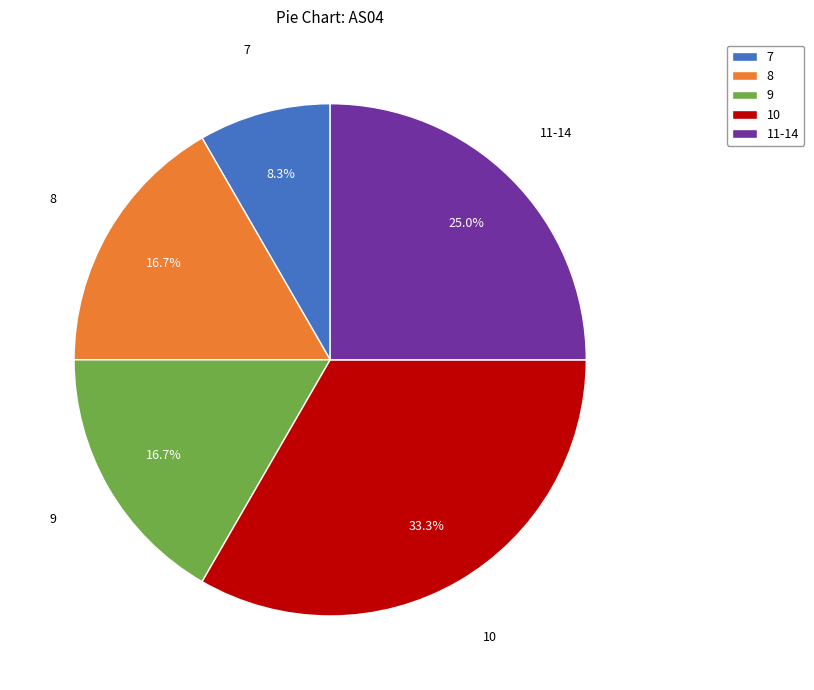

How many slices are in this pie chart?

5